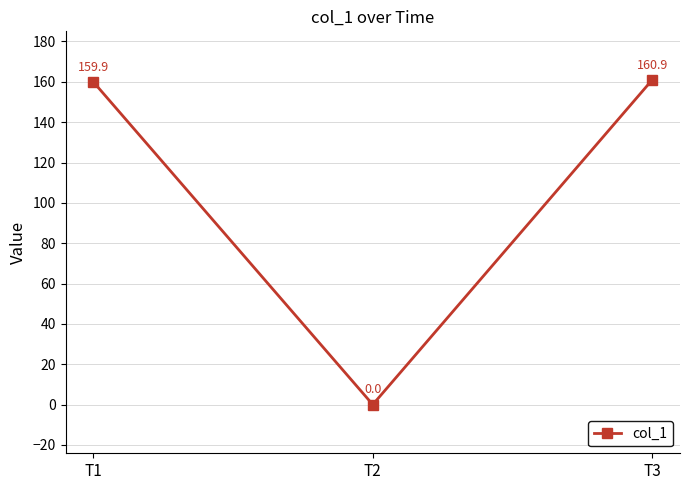

List the labels in order of value, largest first.

T3, T1, T2